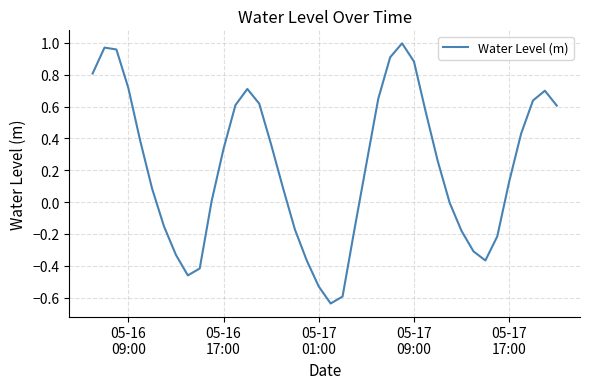

What is the difference between the maximum and minimum values?

1.6